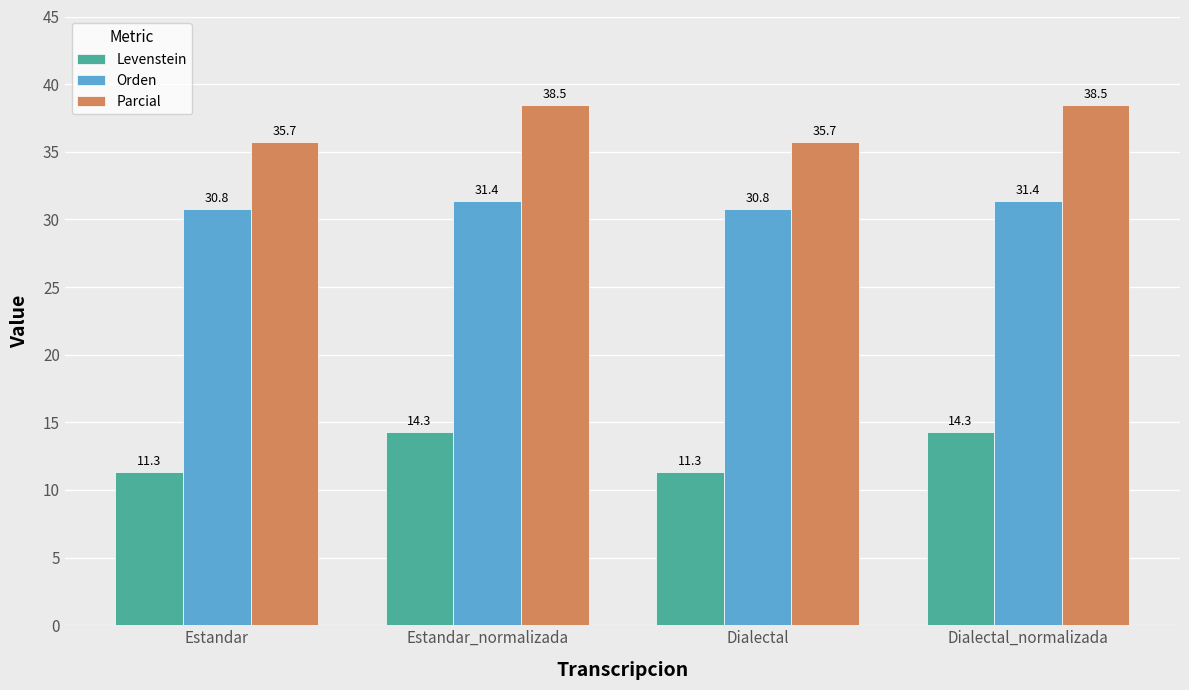

What position from the left is Dialectal_normalizada?

4